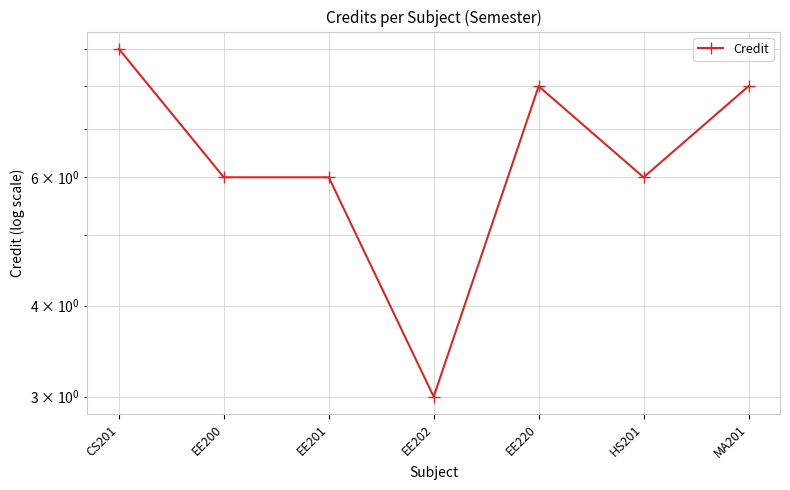

Is this an area chart (filled region under the line)?

No